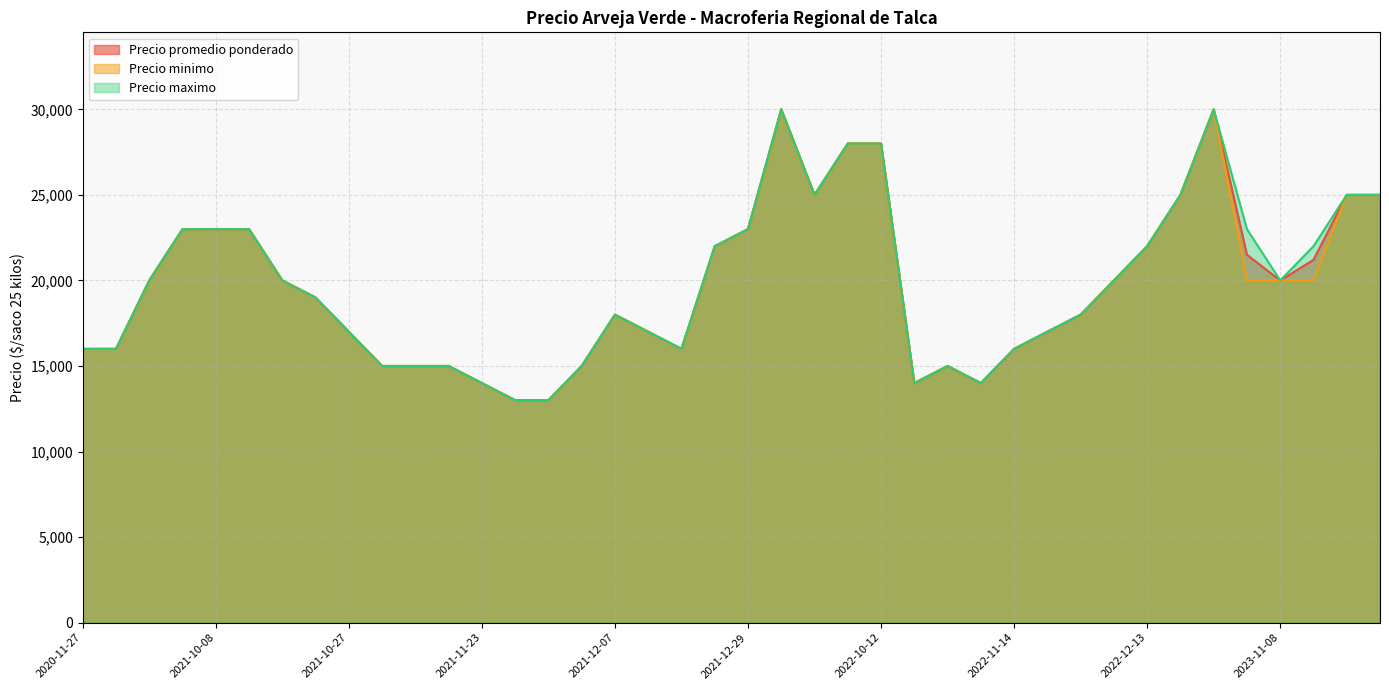

Which has a higher value, 2023-11-08 or 2021-01-15?

2023-11-08